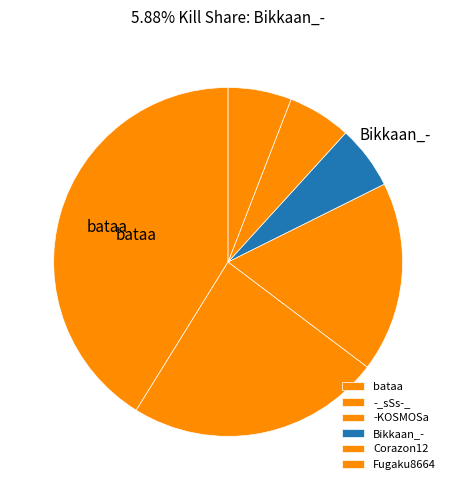

Does Fugaku8664 account for over 50% of the chart?

No